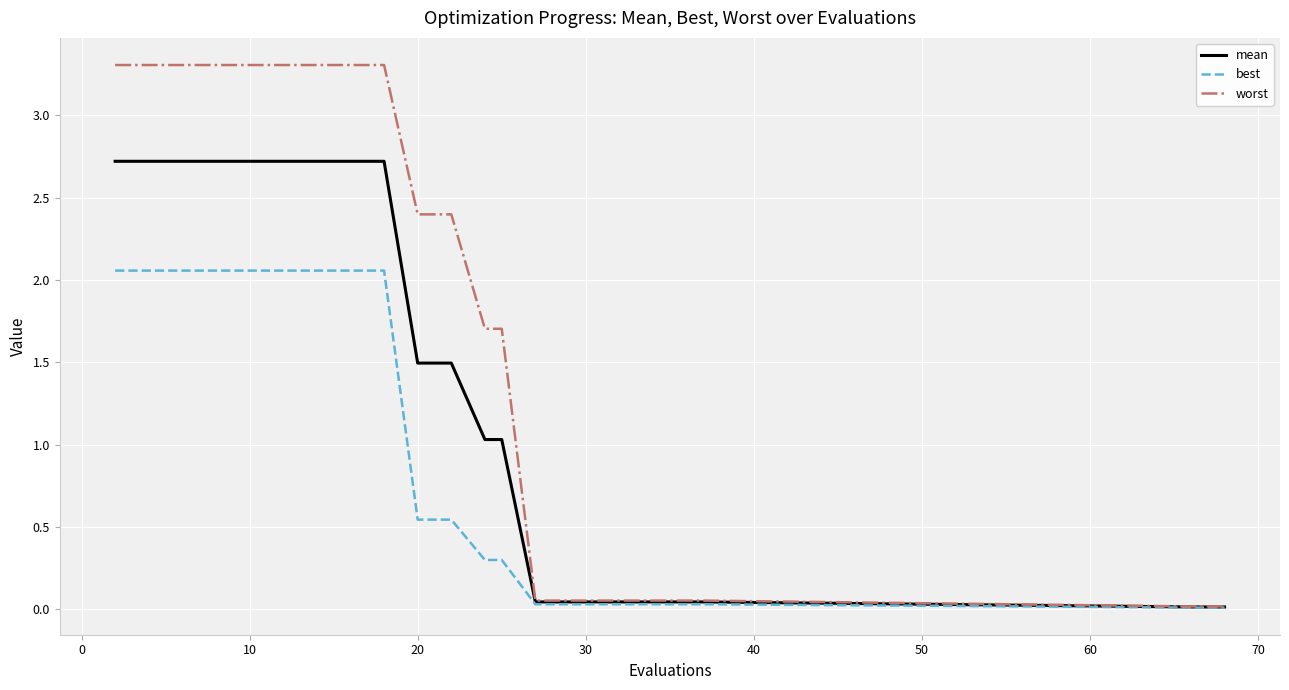

Which series has the largest range (max minus min)?

worst